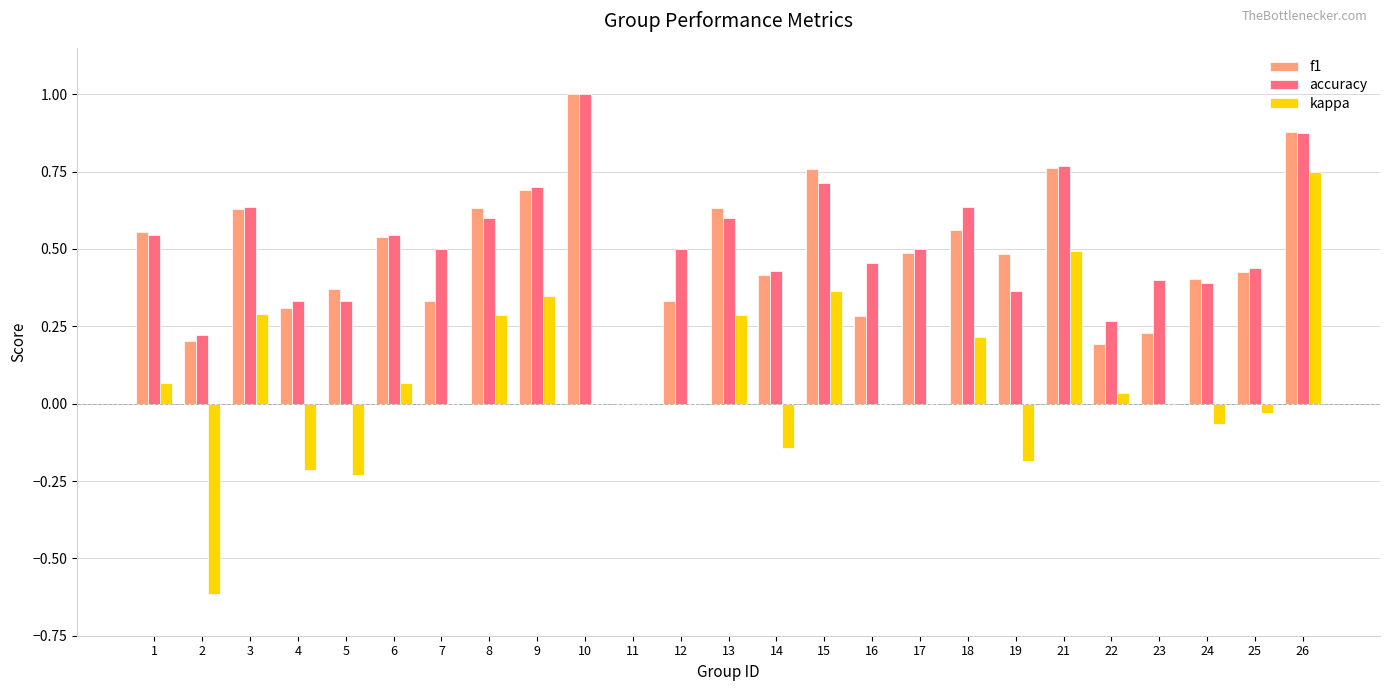

The value of kappa at 19 is -0.3. True or false?

False